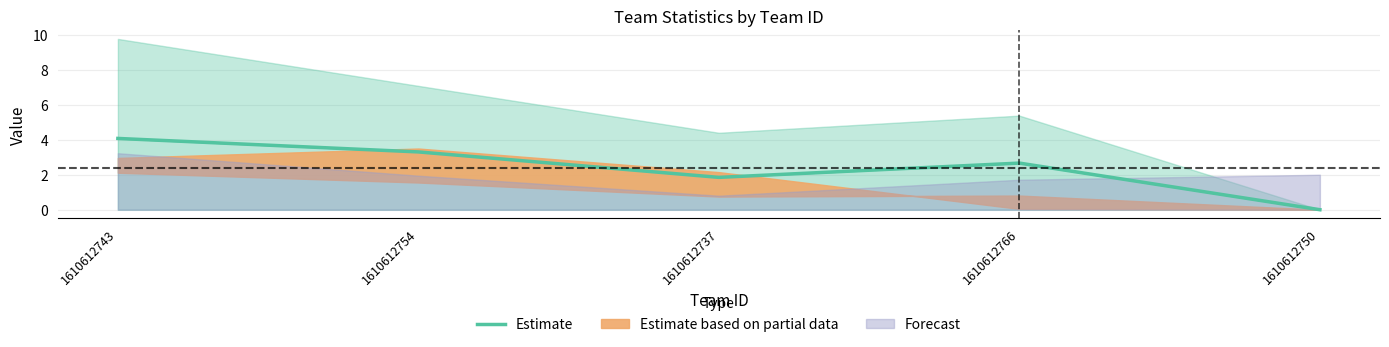

True or false: the data shows 2.9 at 1610612737.

False